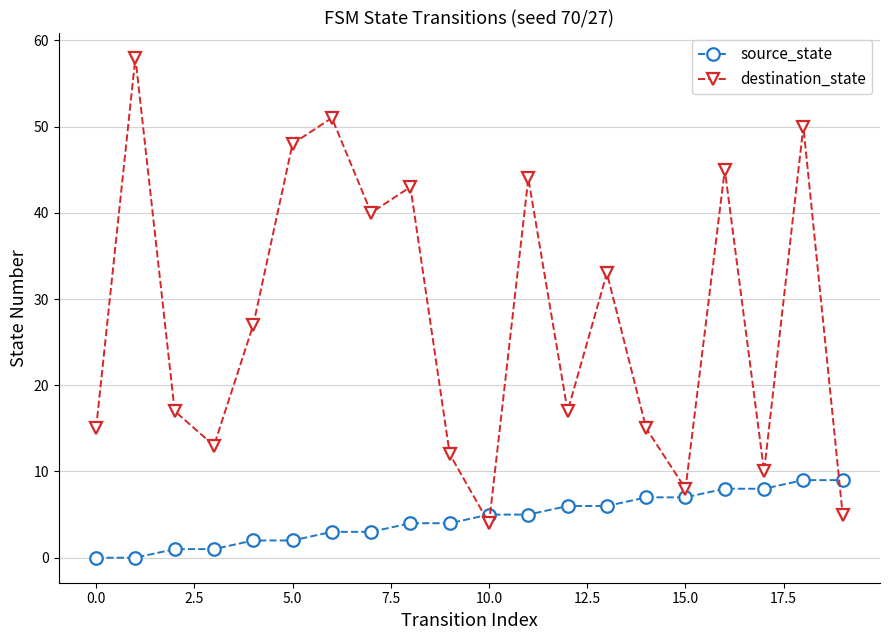

Which series has the largest range (max minus min)?

destination_state